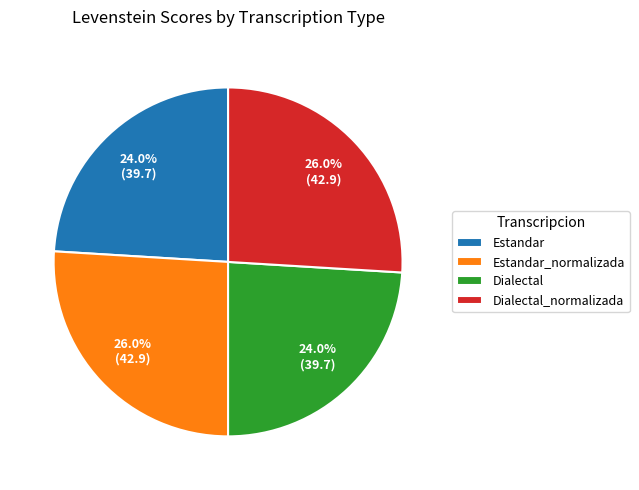

Is there any slice that represents more than half of the pie?

No